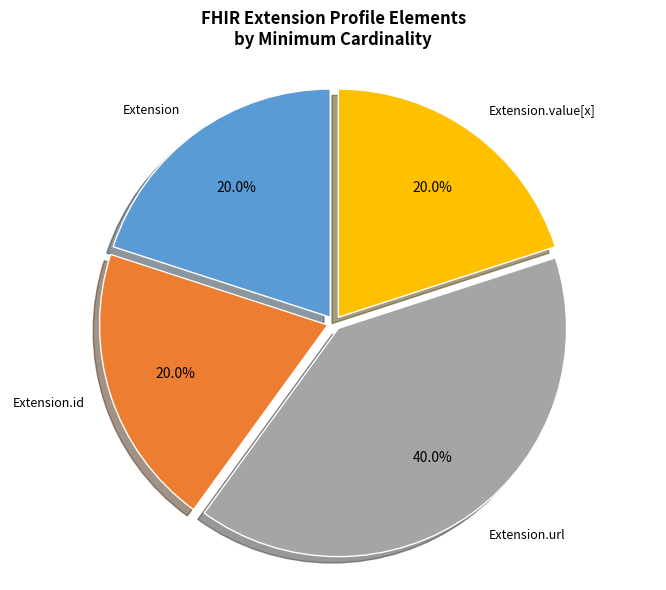

To the nearest percent, what is the average slice percentage?

25%